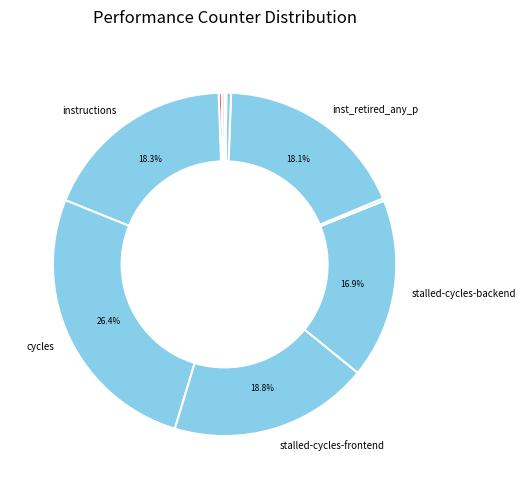

Rank the categories by value from highest to lowest.

cycles, stalled-cycles-frontend, instructions, inst_retired_any_p, stalled-cycles-backend, l2_lines_in_any, cache-references, cache-misses, dtlb_misses_walk_cycles, LLC-prefetches